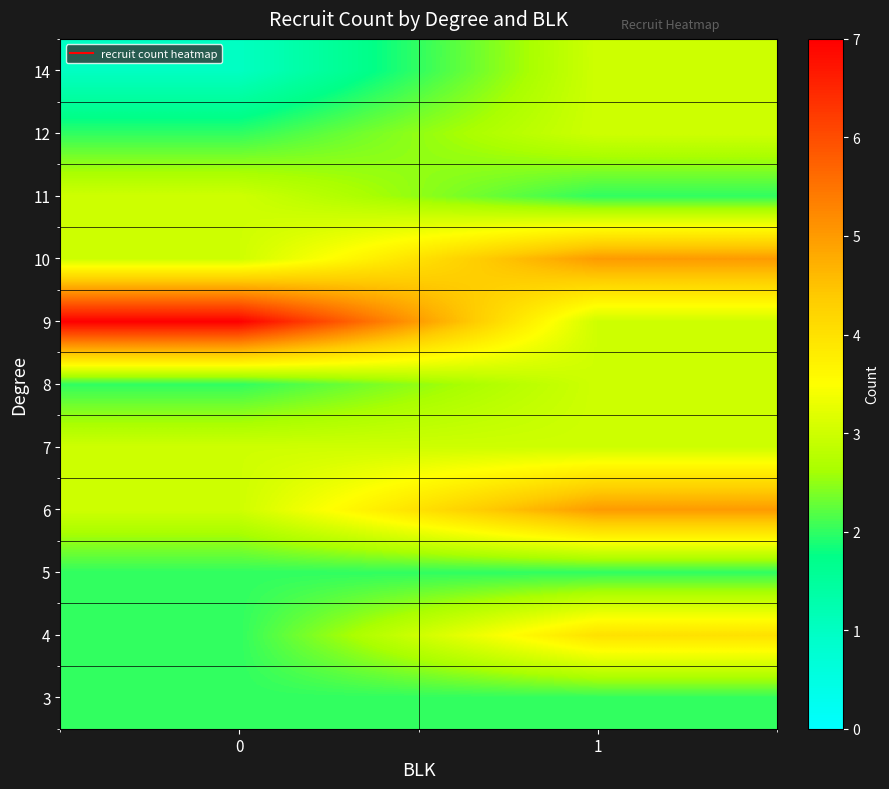

Reading right to left, extract all data points from this chart.

3: 1=2	0=2
4: 1=4	0=2
5: 1=2	0=2
6: 1=5	0=3
7: 1=3	0=3
8: 1=3	0=2
9: 1=3	0=7
10: 1=5	0=3
11: 1=2	0=3
12: 1=3	0=2
14: 1=3	0=1